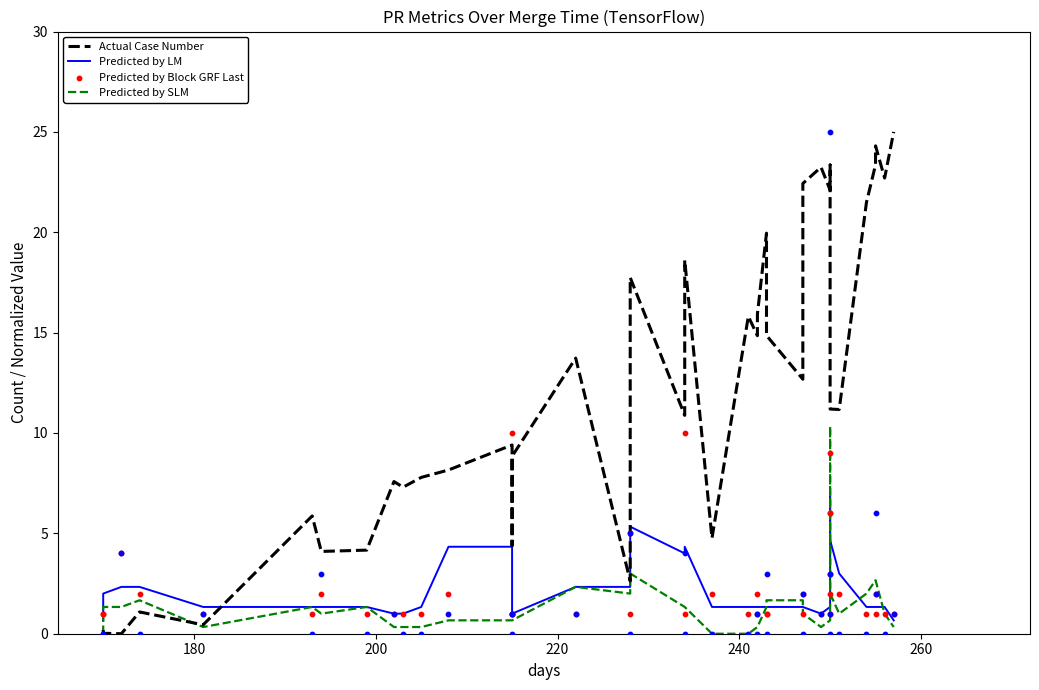

Which series has the largest total across all categories?

Actual Case Number